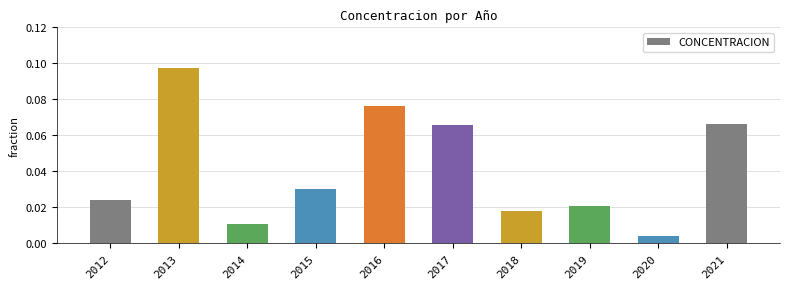

What is the sum of all values?

0.4